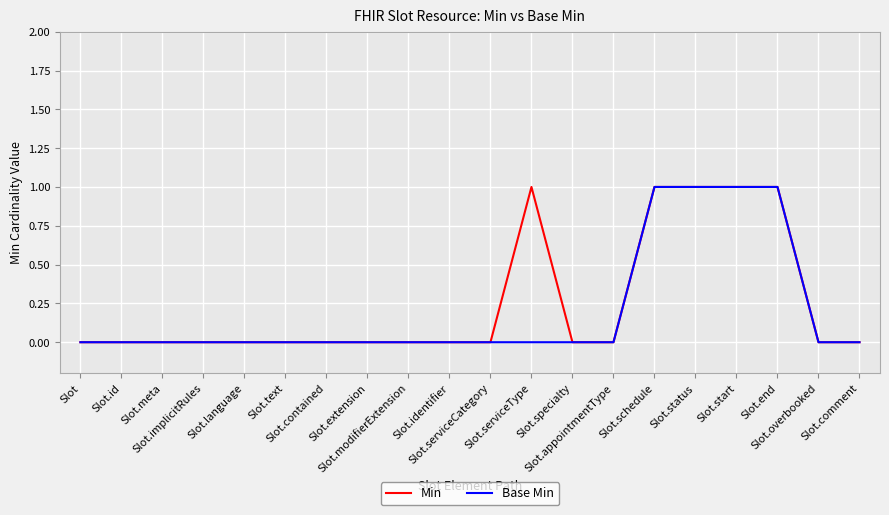

Rank the series at Slot.comment from lowest to highest value.

Min, Base Min